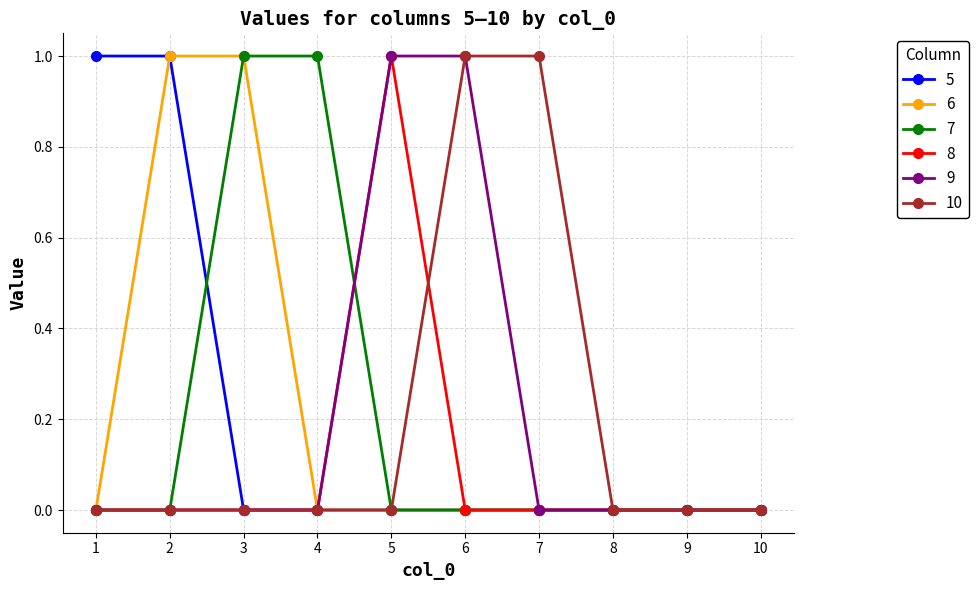

What is the spread (max minus min) of values at 5?

1